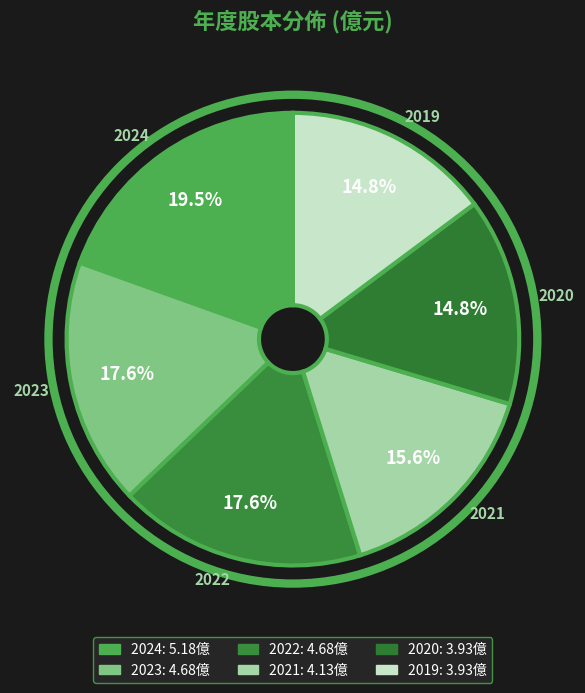

Between 2019 and 2024, which is larger?

2024